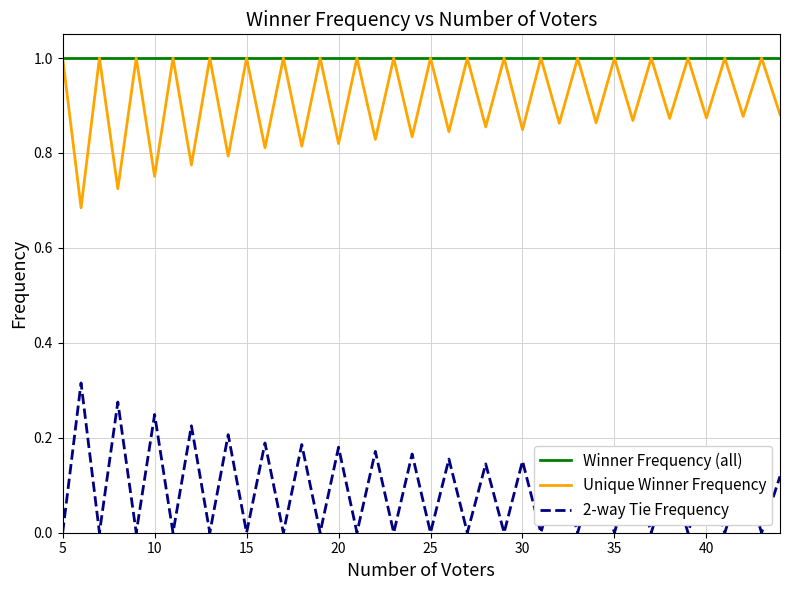

Which series has the largest total across all categories?

Winner Frequency (all)